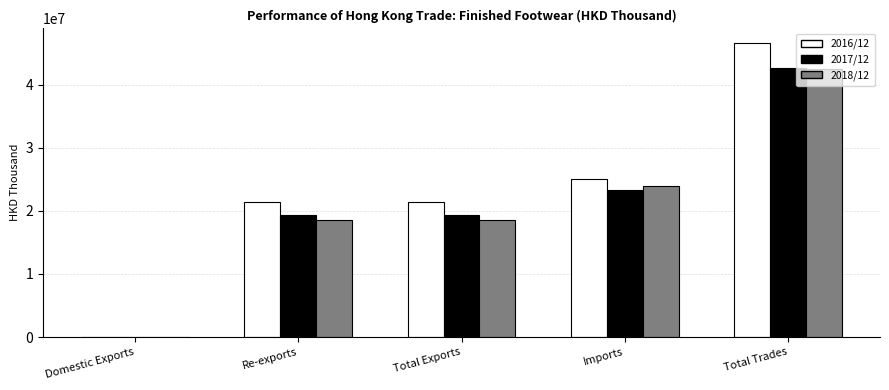

What is the sum of all 2018/12 values?

103361474.8